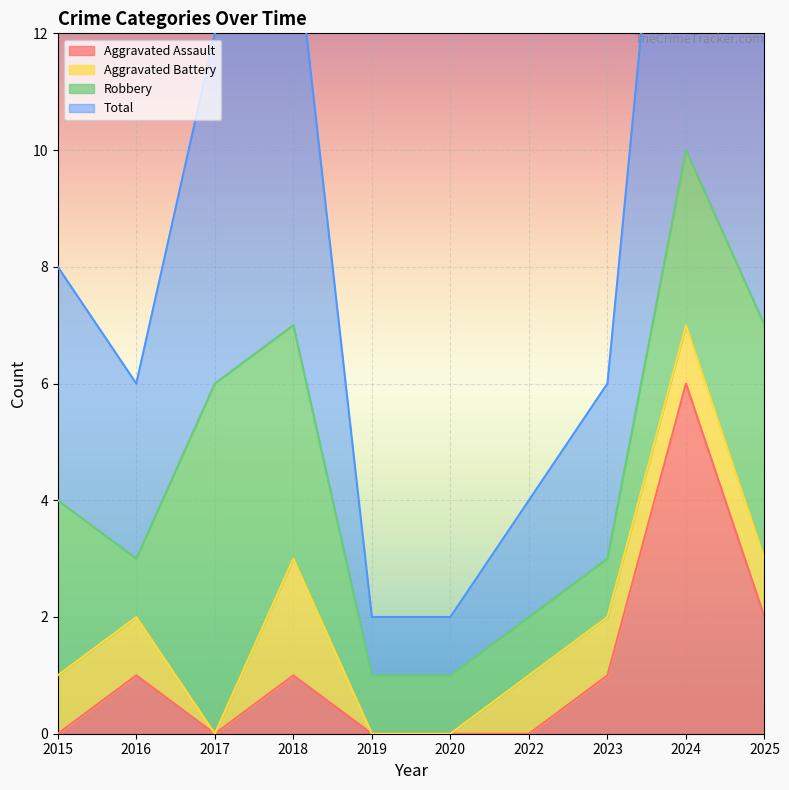

Where is Aggravated Assault nearest to the value 3?

2025